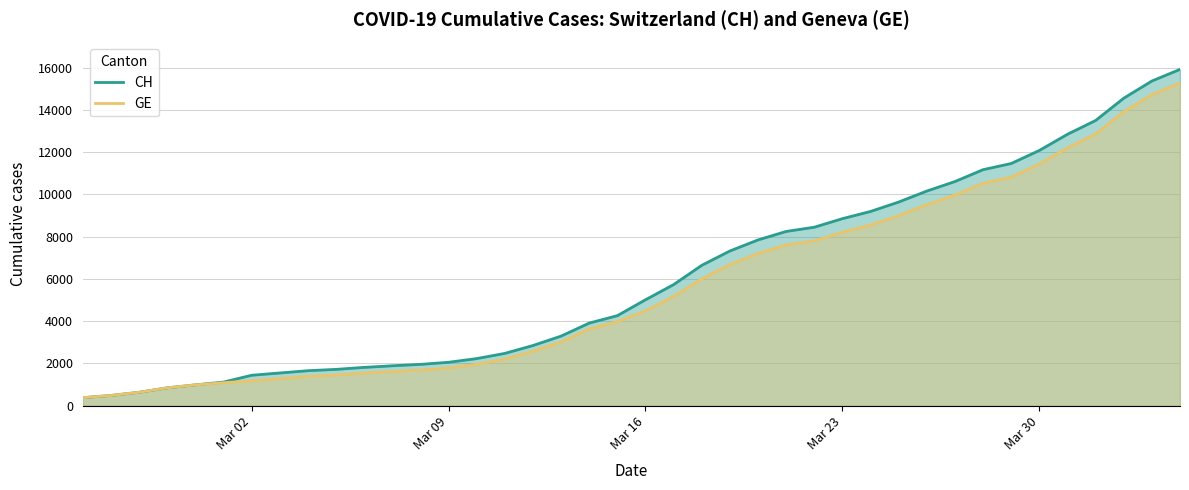

What is the highest value of the GE series?

15284